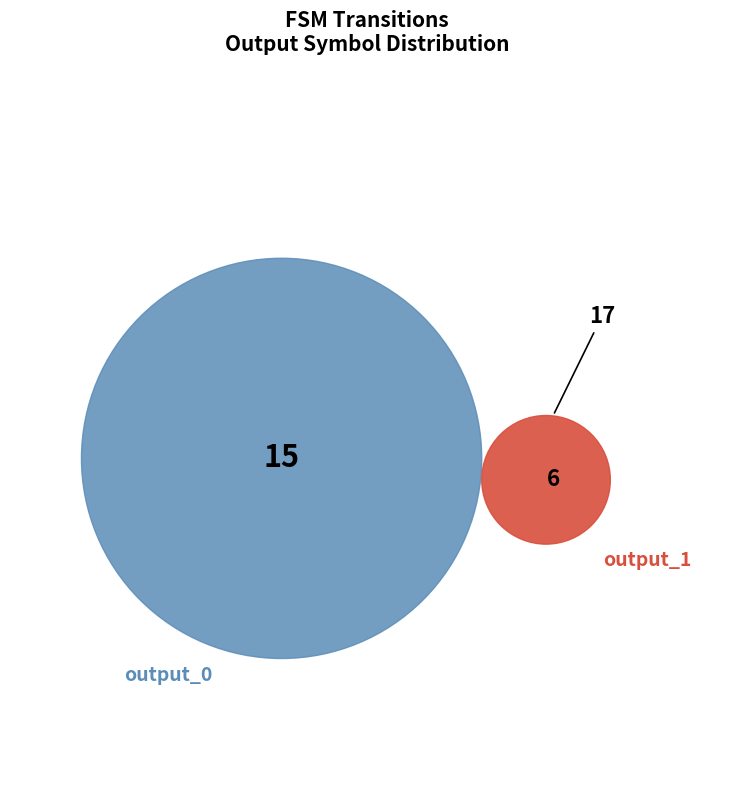

Is 6 the majority of the pie?

No